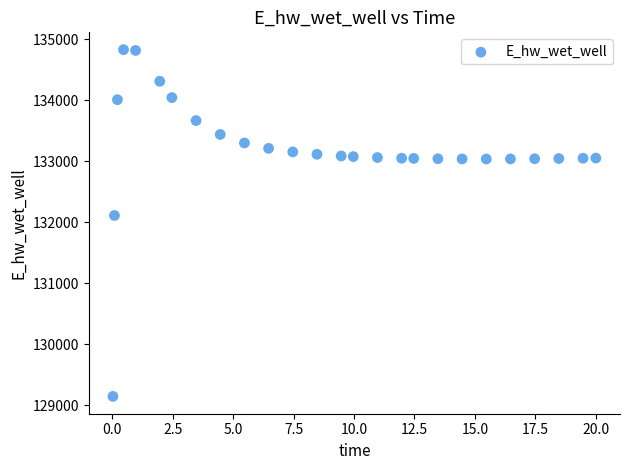

What Y value in the scatter plot is closest to 131984?

132108.4